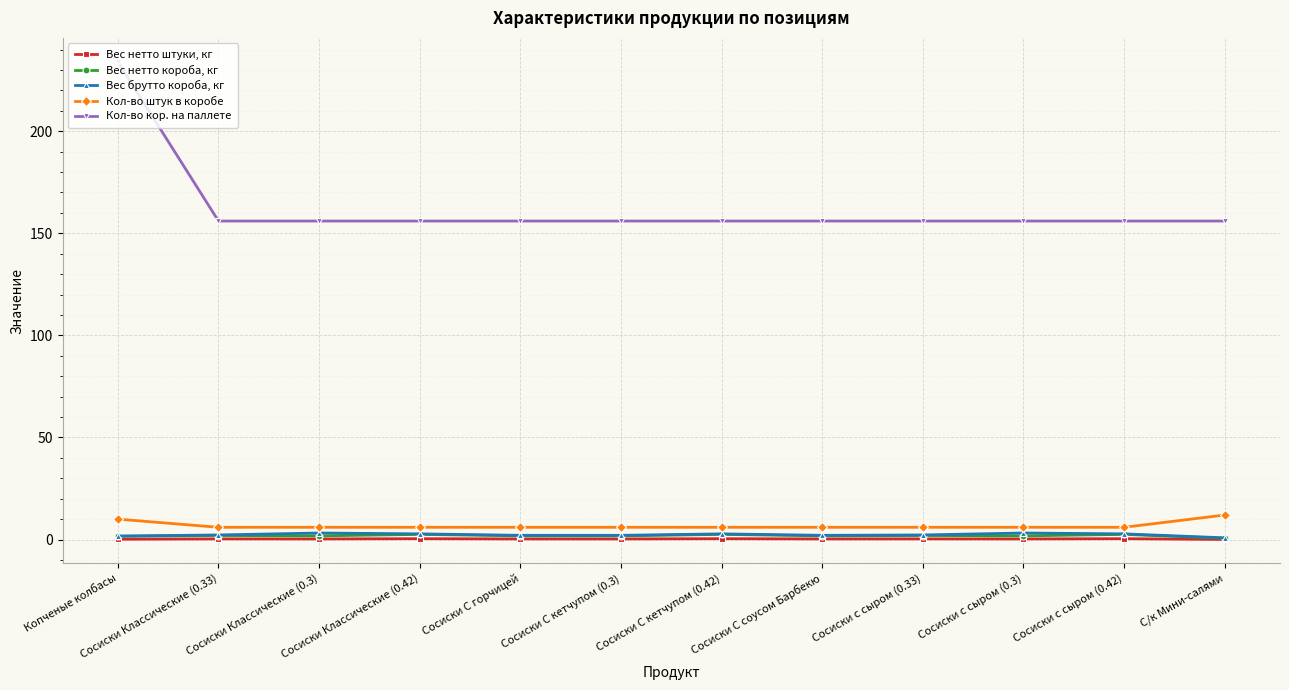

Which series has the largest total across all categories?

Кол-во кор. на паллете